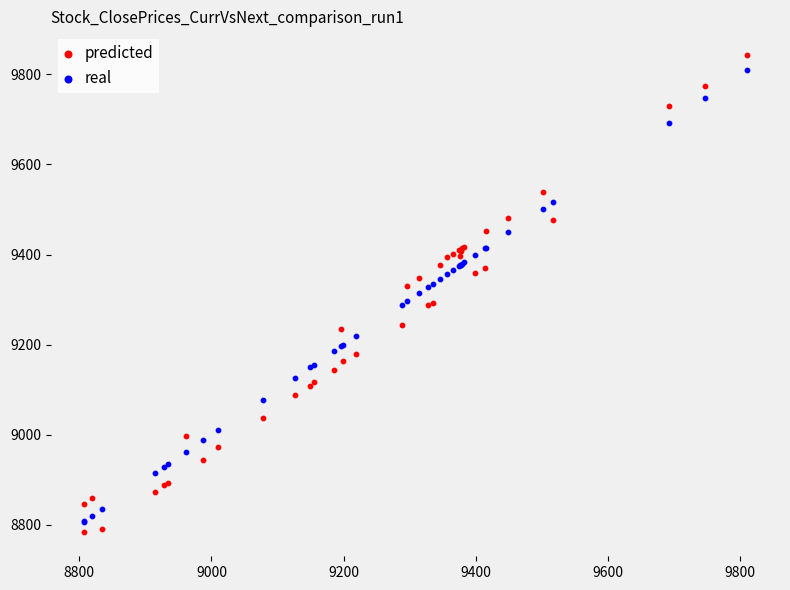

What is the X range (max minus min) for the scatter plot?

1003.0